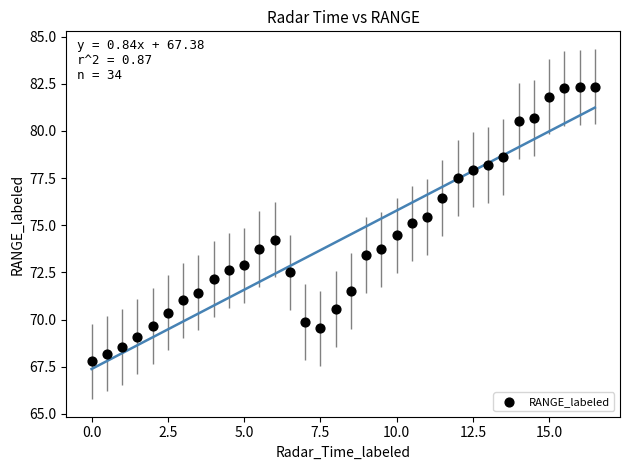

What is the range of X values (max minus min)?

16.5